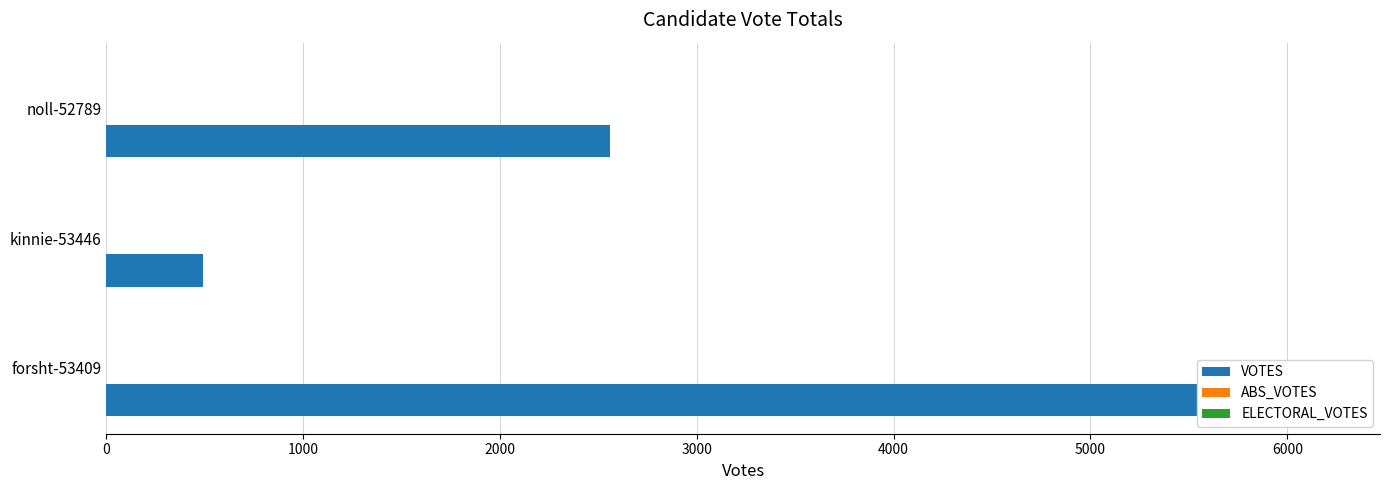

Reading right to left, what are all the values shown in this chart?

VOTES: 2000=2556.0	1000=489.0	0=6163.0
ABS_VOTES: 2000=0.2	1000=0.2	0=0.2
ELECTORAL_VOTES: 2000=0.2	1000=0.2	0=0.2